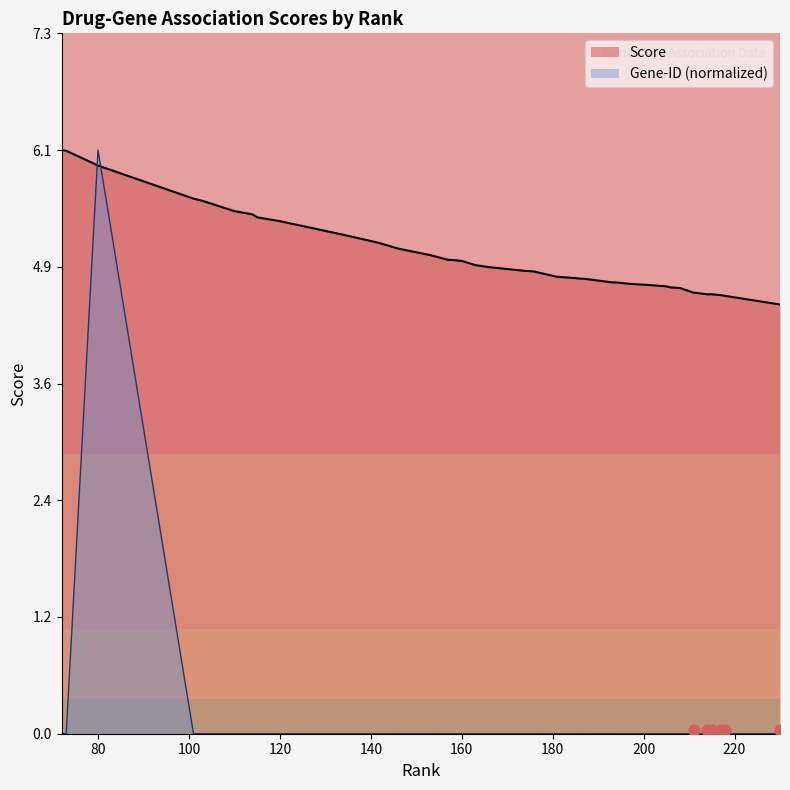

Which series contains the lowest Y value?

Gene-ID (normalized)